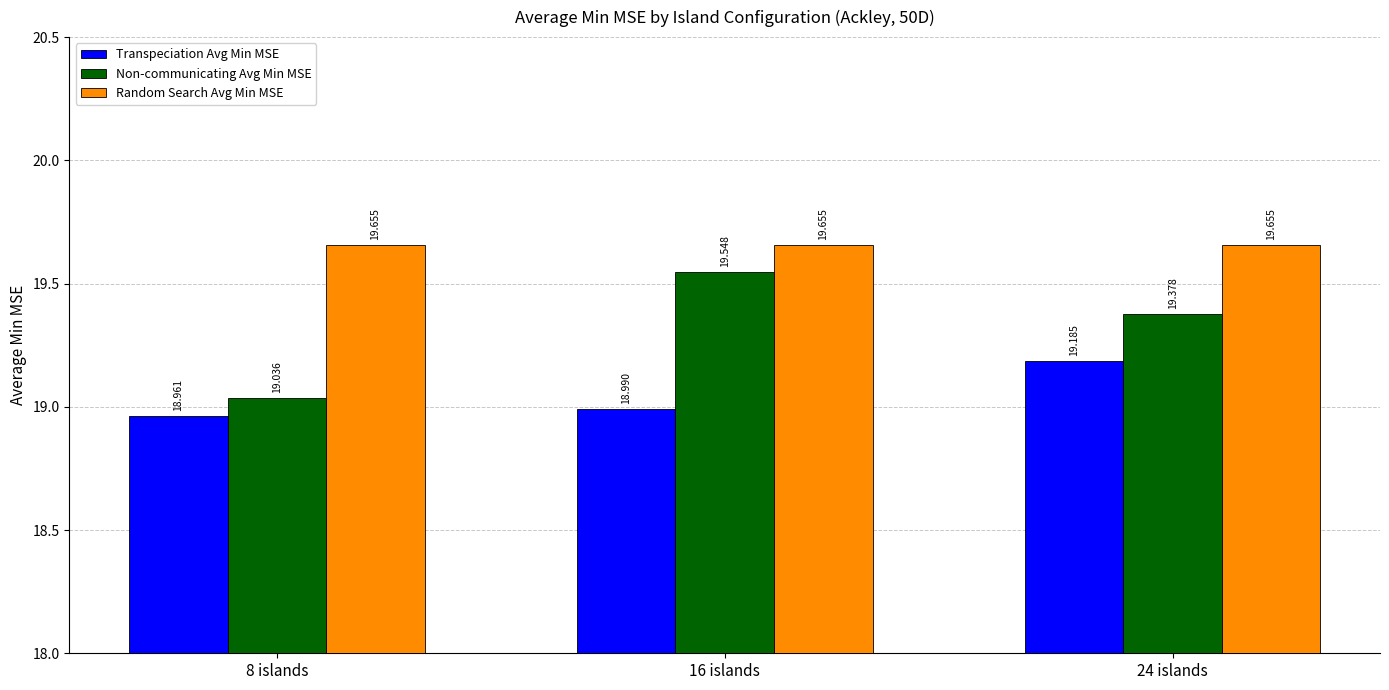

Rank the series at 8 islands from highest to lowest value.

Random Search Avg Min MSE, Non-communicating Avg Min MSE, Transpeciation Avg Min MSE